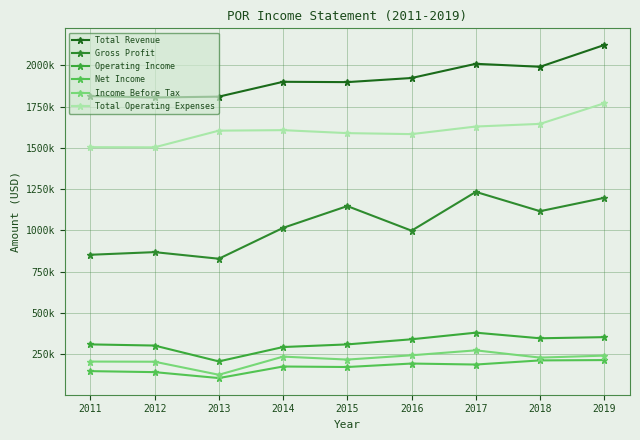

At which label does Income Before Tax first exceed 229000?

2014